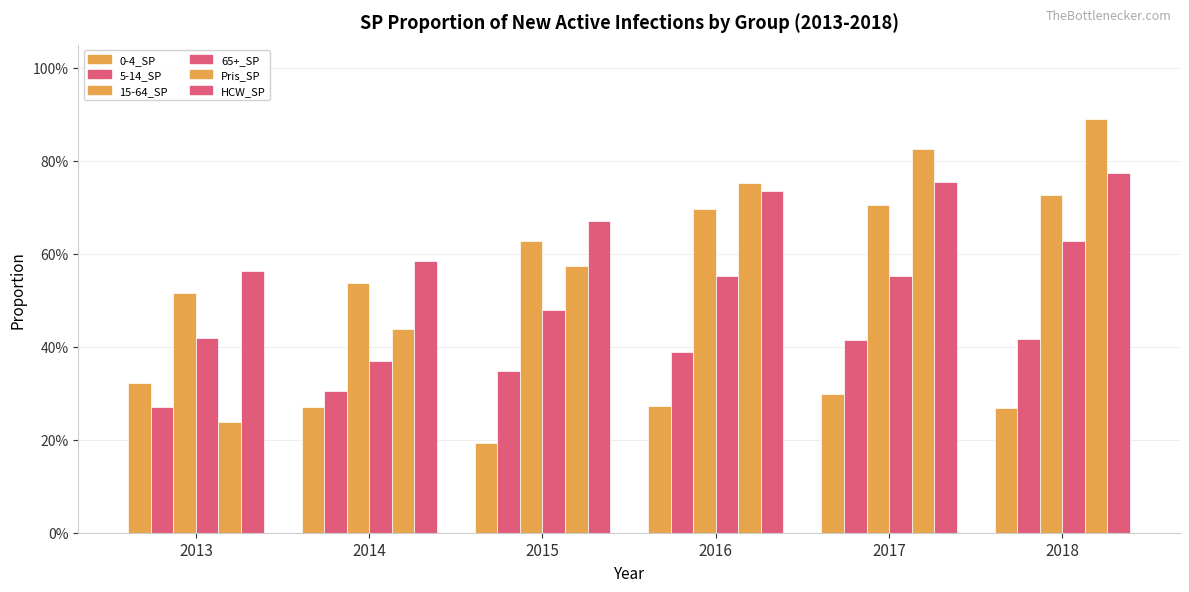

Does the chart contain any negative values?

No